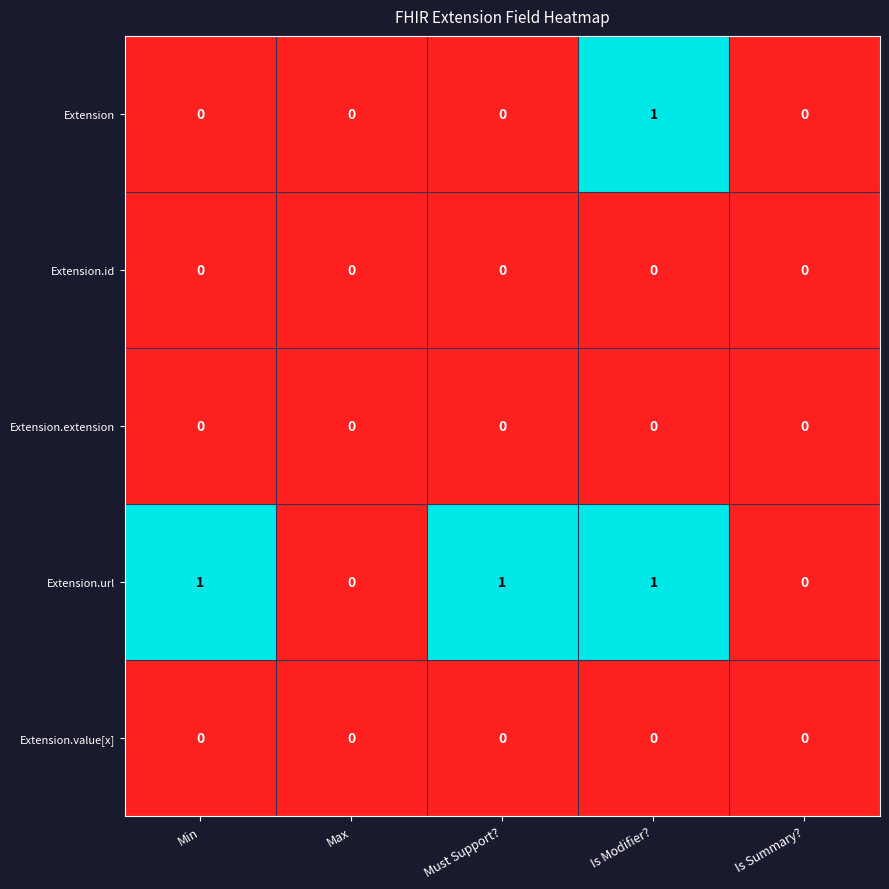

The Extension.url series shows 1 at Must Support?. True or false?

True